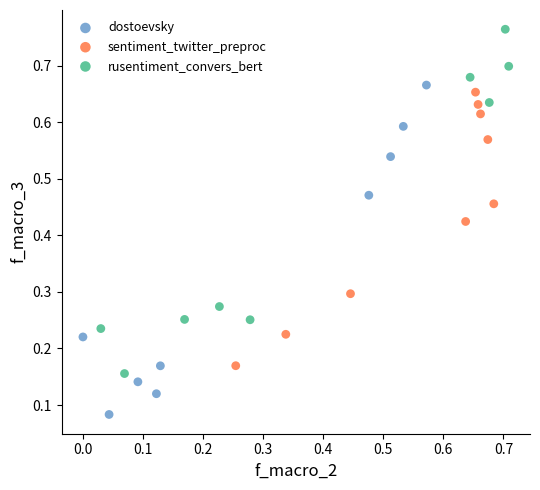

What are all the series names shown in the legend?

dostoevsky, sentiment_twitter_preproc, rusentiment_convers_bert